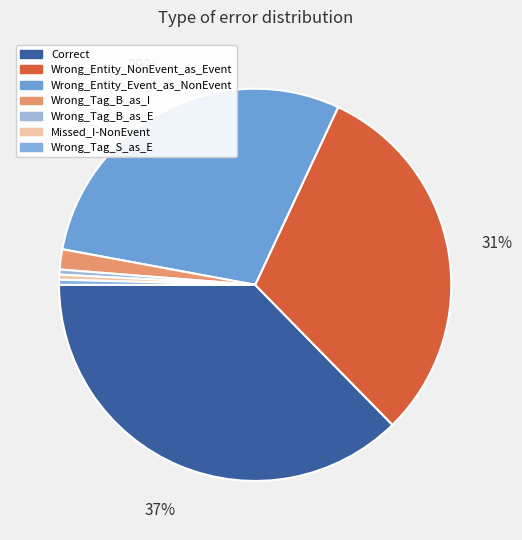

To the nearest percent, what is the combined percentage of Wrong_Entity_NonEvent_as_Event and Wrong_Entity_Event_as_NonEvent?

60%